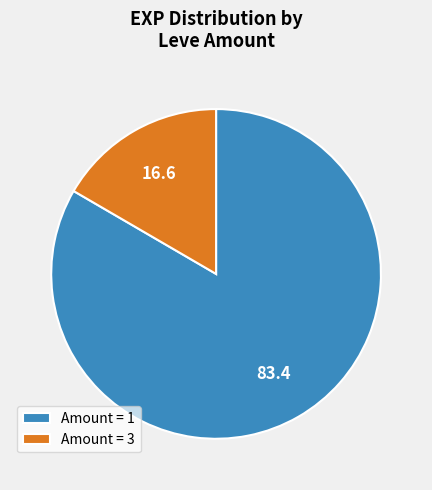

Is there a majority slice in this chart?

Yes